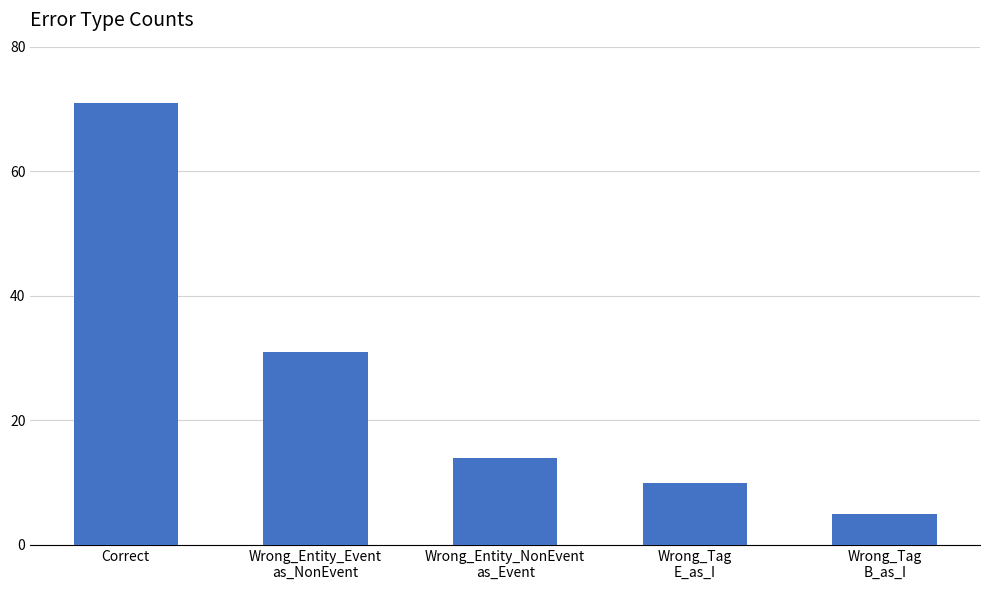

Does the chart contain any negative values?

No